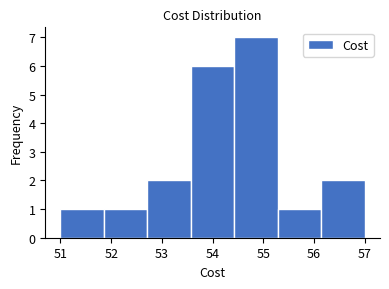

Reading left to right, list every bar in this chart as the range it spans on the x-axis followed by its height. Neither the bar edges nor the heights are printed on the chart, so give them approximately, as read against the axes.

51.0 to 51.9: 1
51.9 to 52.7: 1
52.7 to 53.6: 2
53.6 to 54.4: 6
54.4 to 55.3: 7
55.3 to 56.1: 1
56.1 to 57.0: 2